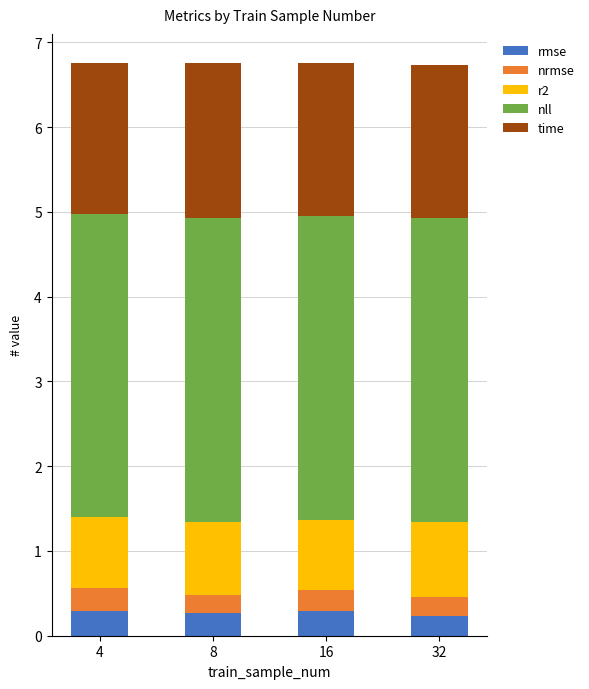

What is the total value across all series at 32?

6.7